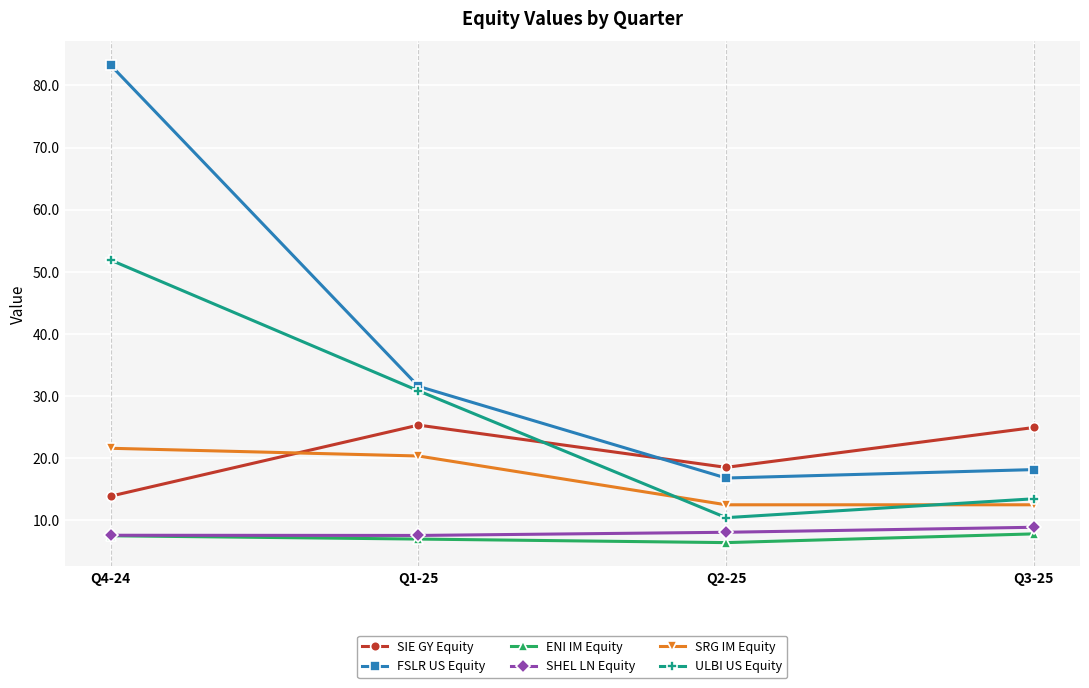

At which category does SIE GY Equity reach its first local valley?

Q2-25